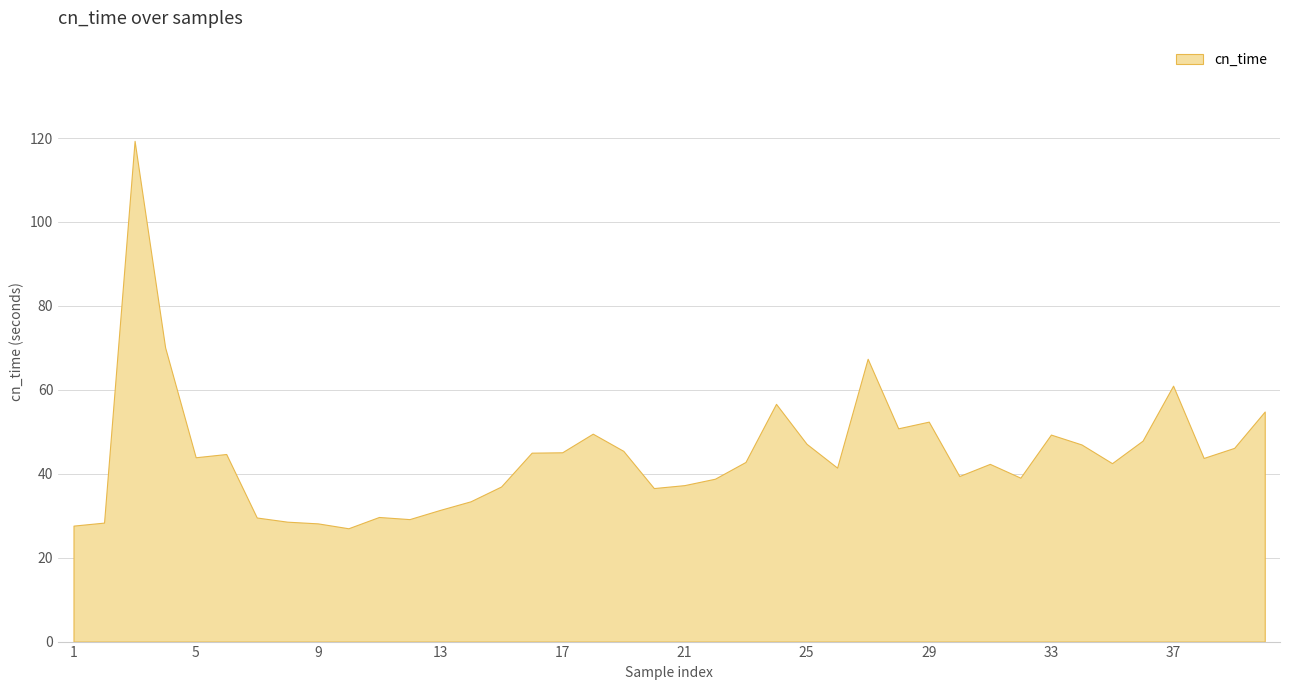

The chart shows a value of 62.6 at 36. True or false?

False